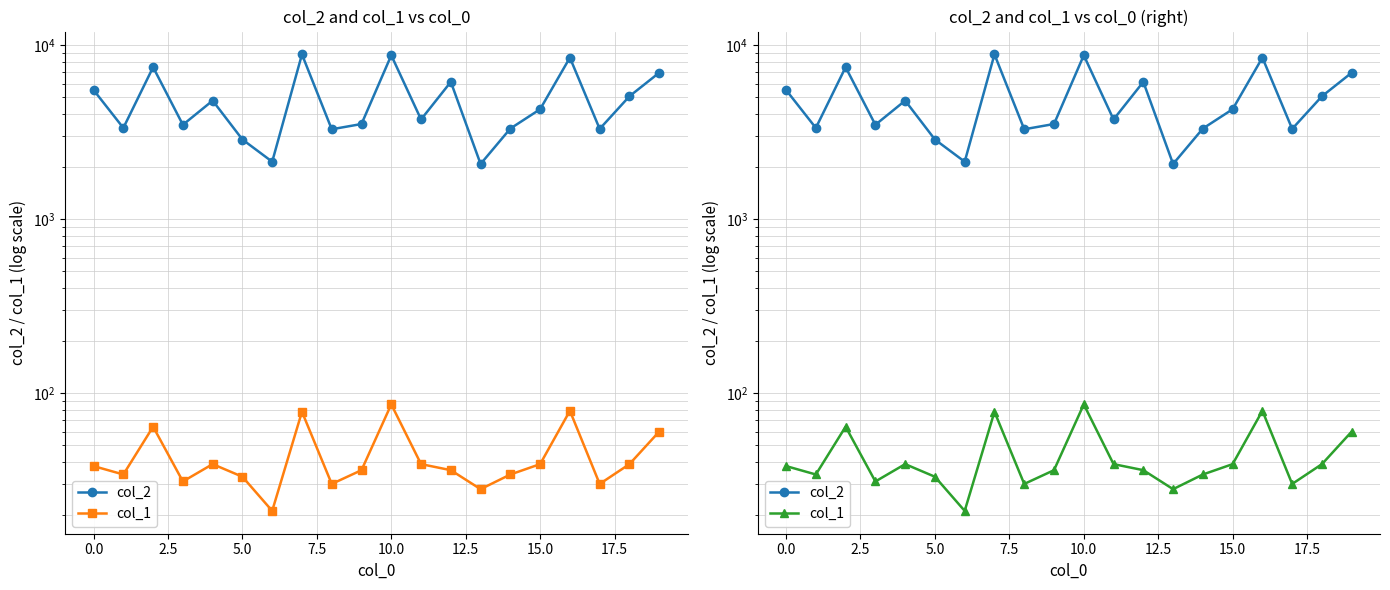

Is it true that col_1 equals 16 at 12?

False